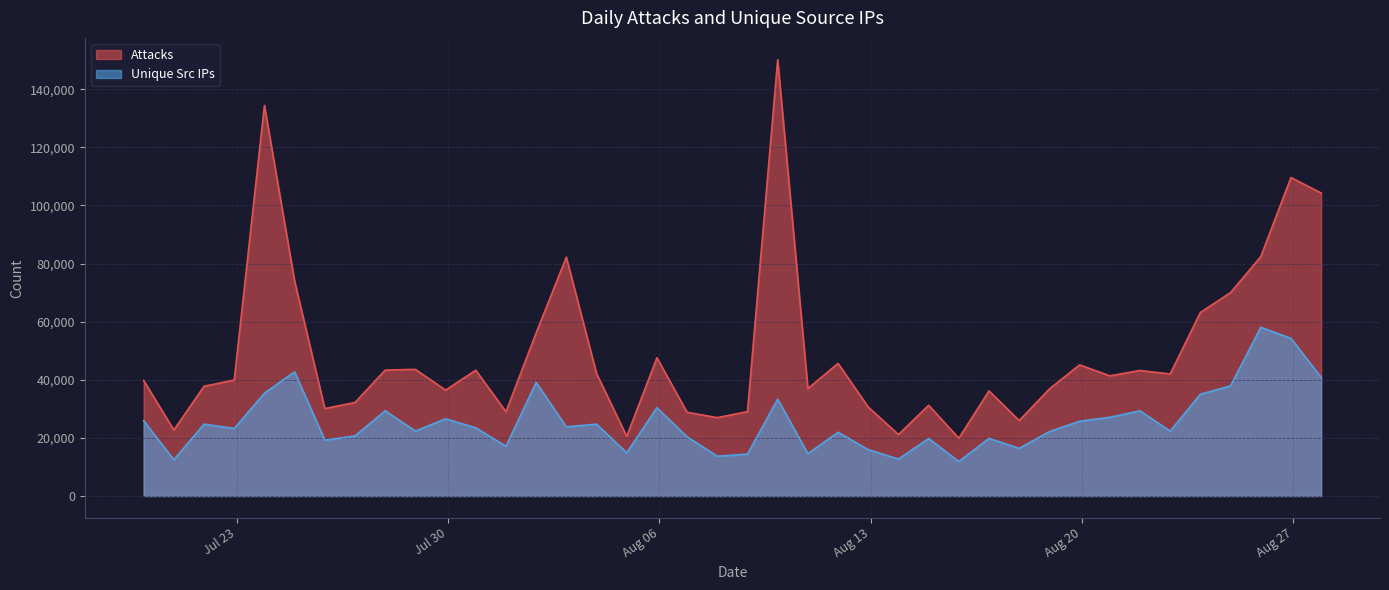

List the series in order of their overall mean, lowest first.

Unique Src IPs, Attacks